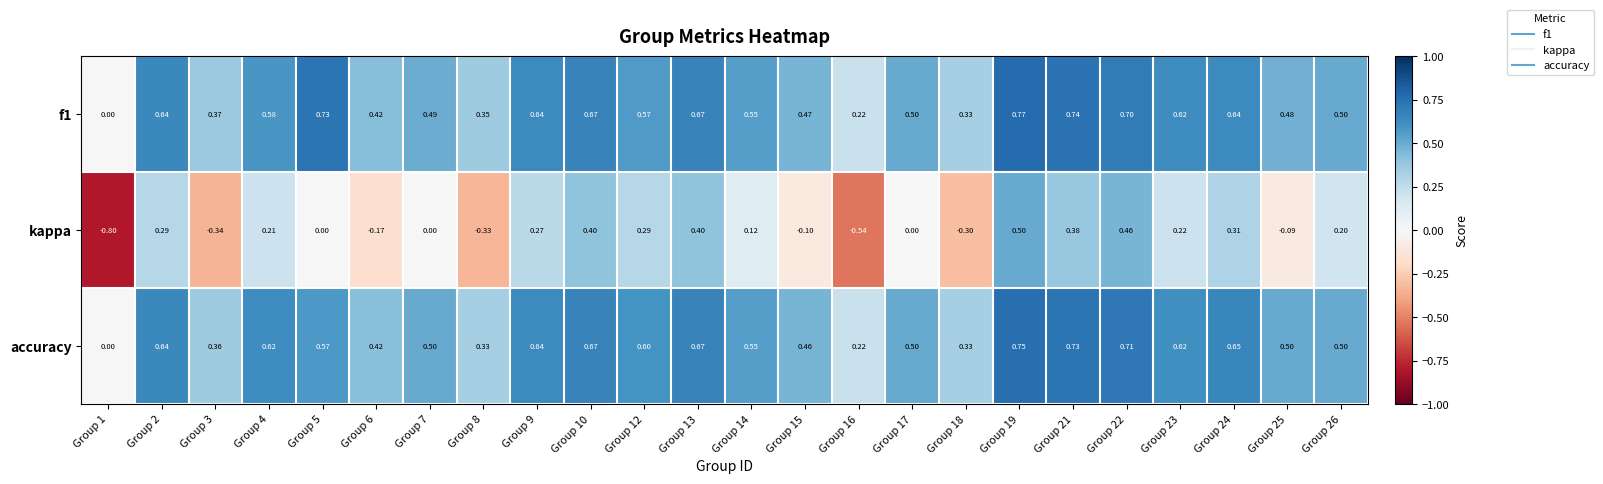

Is the value of accuracy at Group 22 greater than the value of kappa at Group 10?

Yes